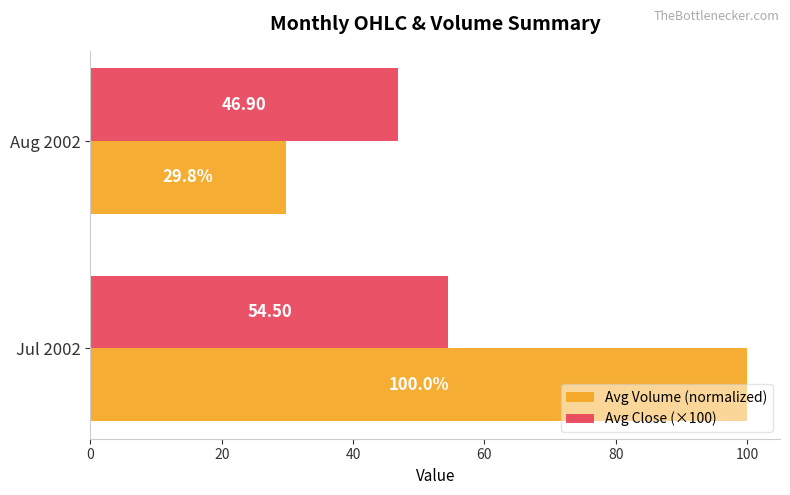

What is the minimum value for Avg Close (×100)?

46.9